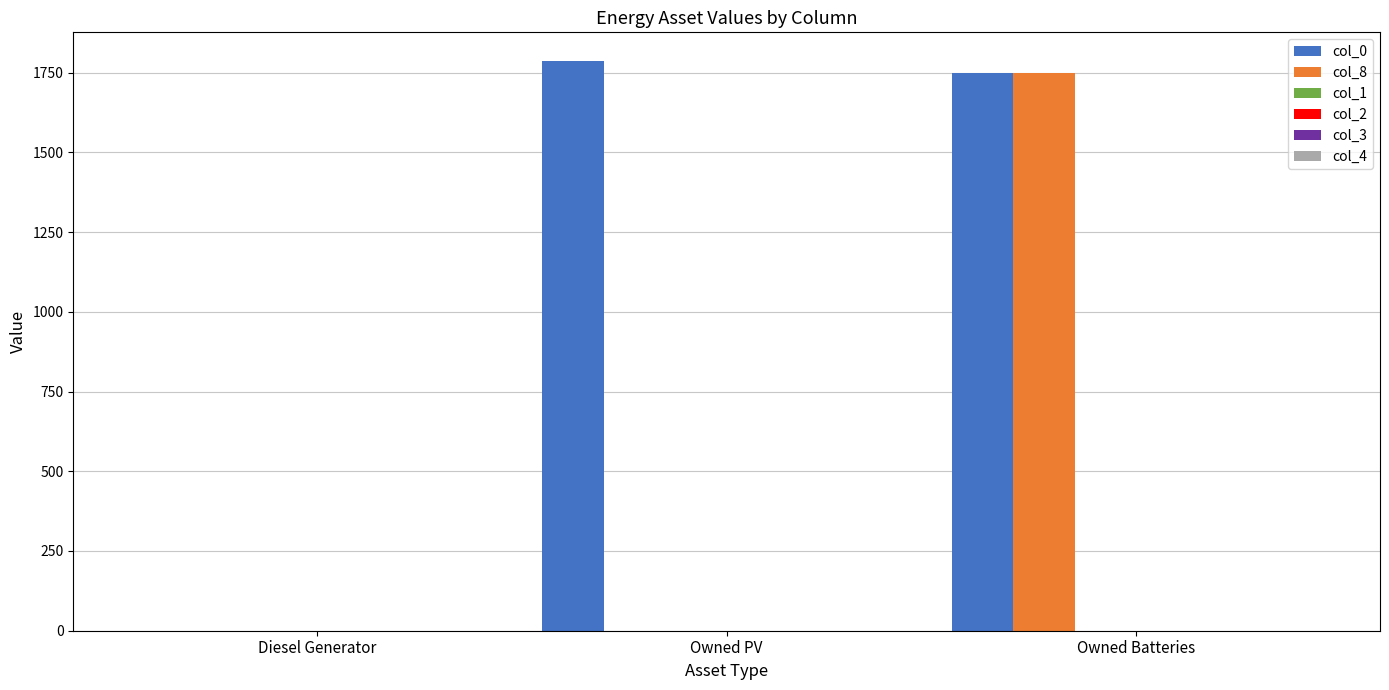

What is the maximum value shown in the chart?

1787